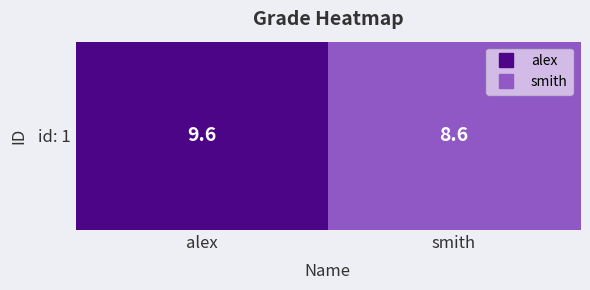

List the labels in order of value, largest first.

alex, smith